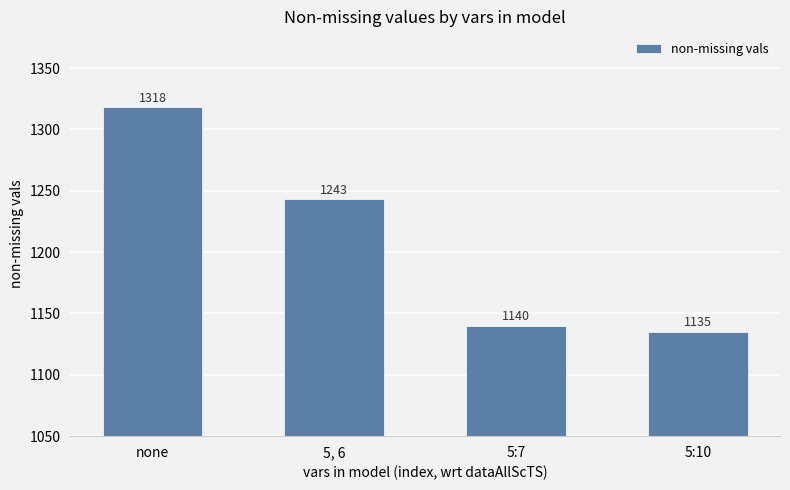

Does the chart contain stacked bars?

No